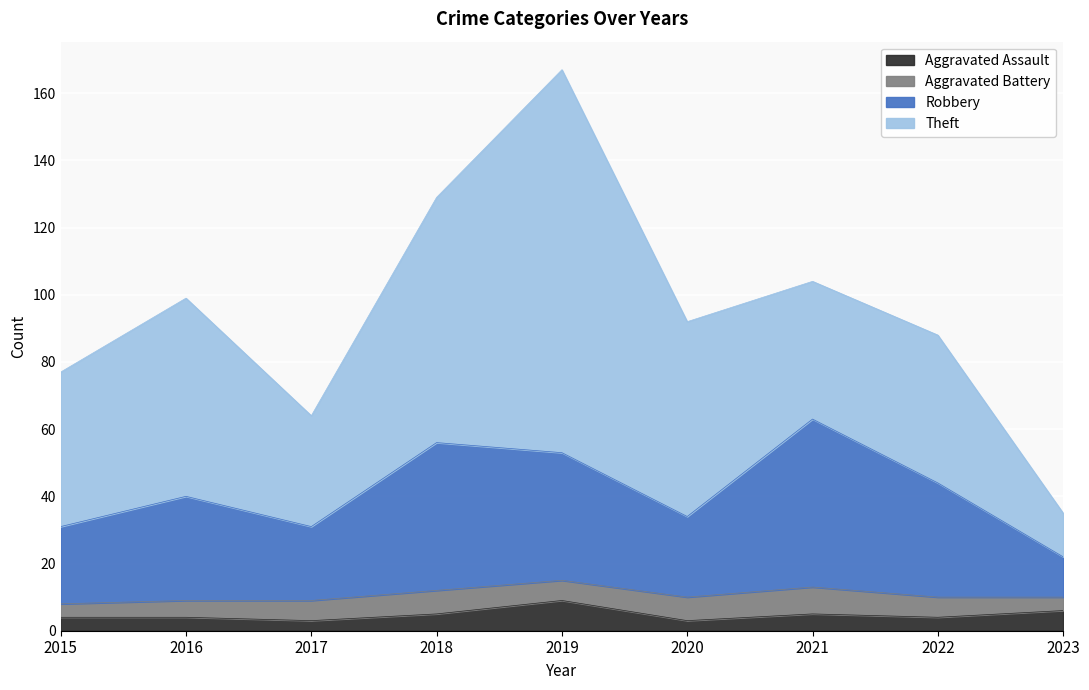

What is the highest value of the Aggravated Assault series?

9